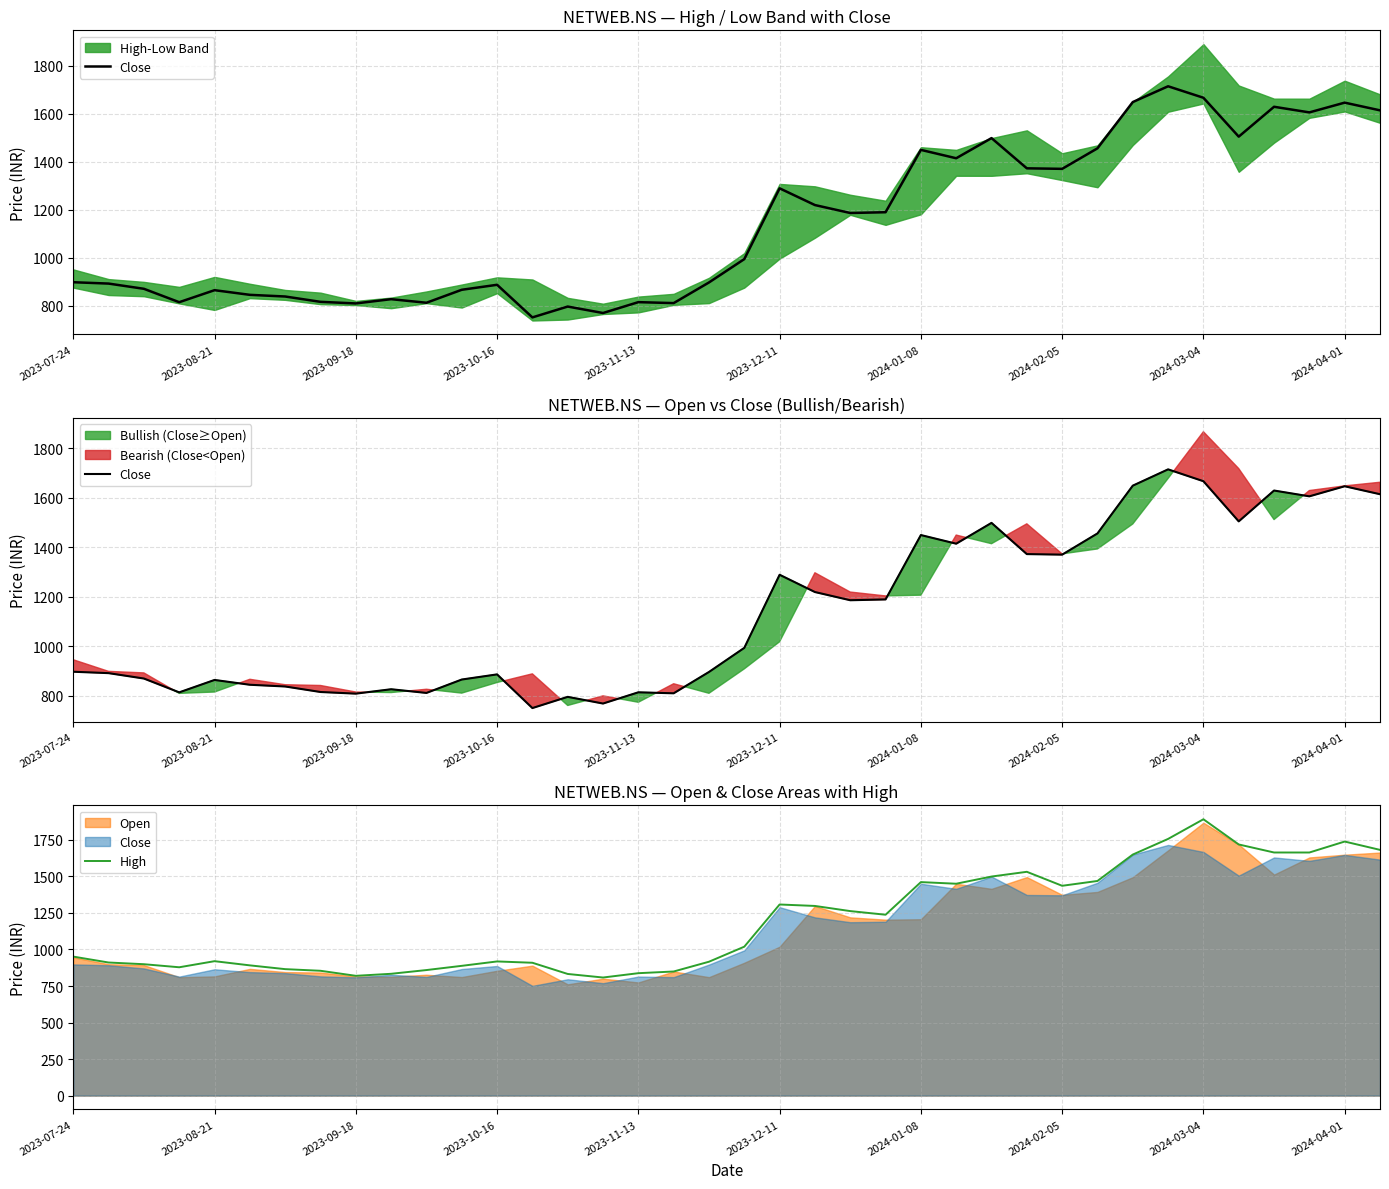

Reading right to left, transcribe all the data shown in this chart.

Close: 1614.8	1646.9	1606.2	1629.7	1505.1	1667.3	1715.2	1649.3	1456.3	1370.7	1372.9	1499.0	1414.9	1449.8	1189.7	1186.5	1219.6	1289.4	994.1	896.7	810.6	814.6	769.2	796.2	750.9	887.0	866.2	812.0	827.0	809.2	815.8	838.1	845.0	864.5	814.4	870.2	892.0	897.7
High: 1681.5	1738.5	1663.4	1663.5	1718.5	1890.9	1756.5	1649.3	1468.7	1435.7	1531.4	1499.0	1449.8	1460.9	1237.7	1262.6	1297.8	1307.8	1019.1	916.1	849.2	837.7	808.1	832.4	909.1	918.1	888.0	859.1	833.6	819.7	854.2	865.4	891.2	919.9	878.2	899.1	910.8	951.2